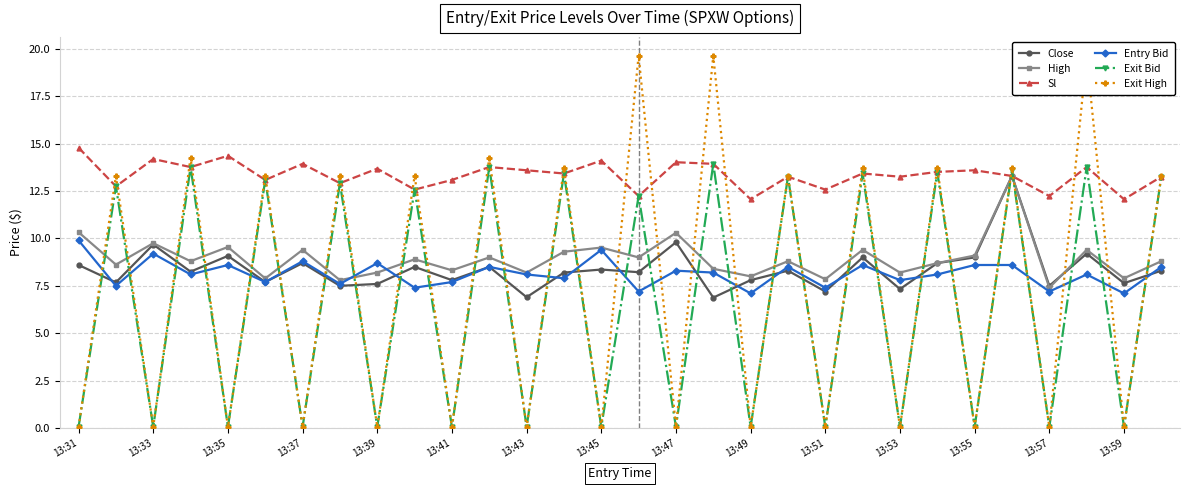

Does the chart display data point markers on the line(s)?

Yes